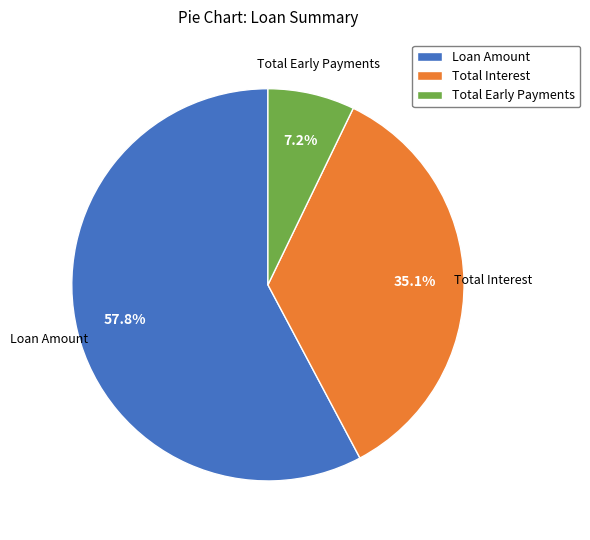

To the nearest percent, what is the difference between the largest and smallest slice percentages?

51%